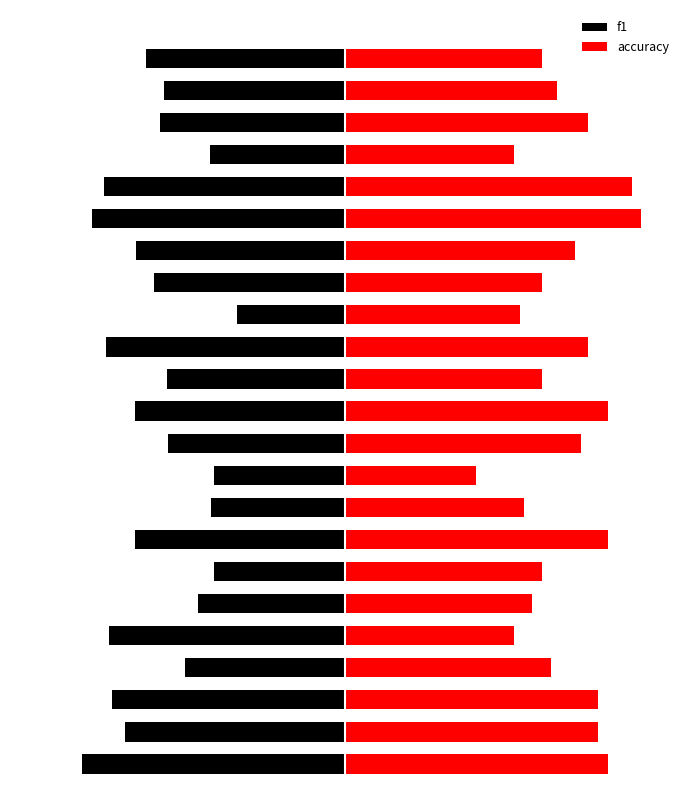

Is it true that f1 equals -0.3 at 6?

True